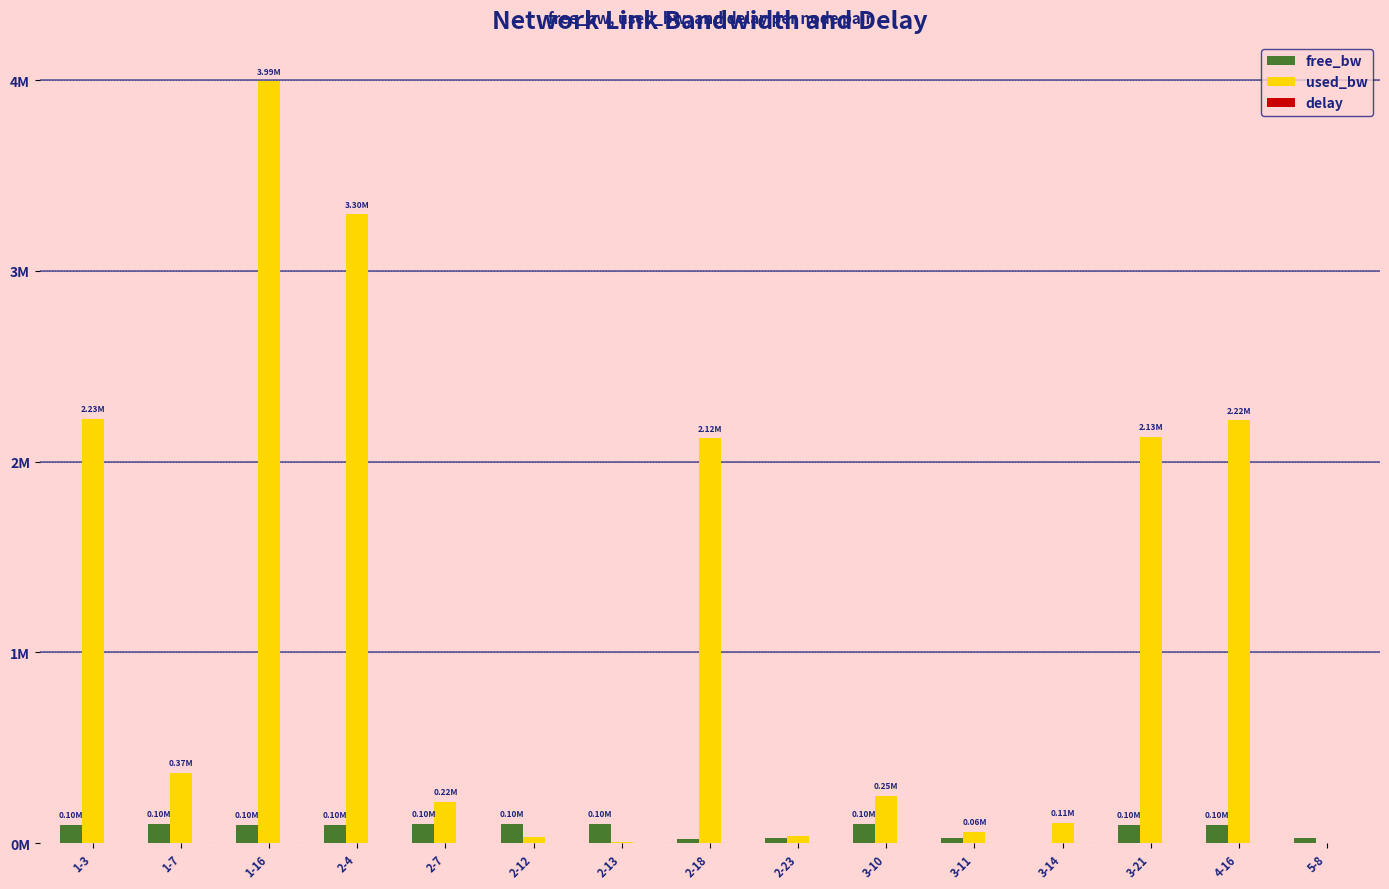

What is the label of the 14th bar from the left?

4-16